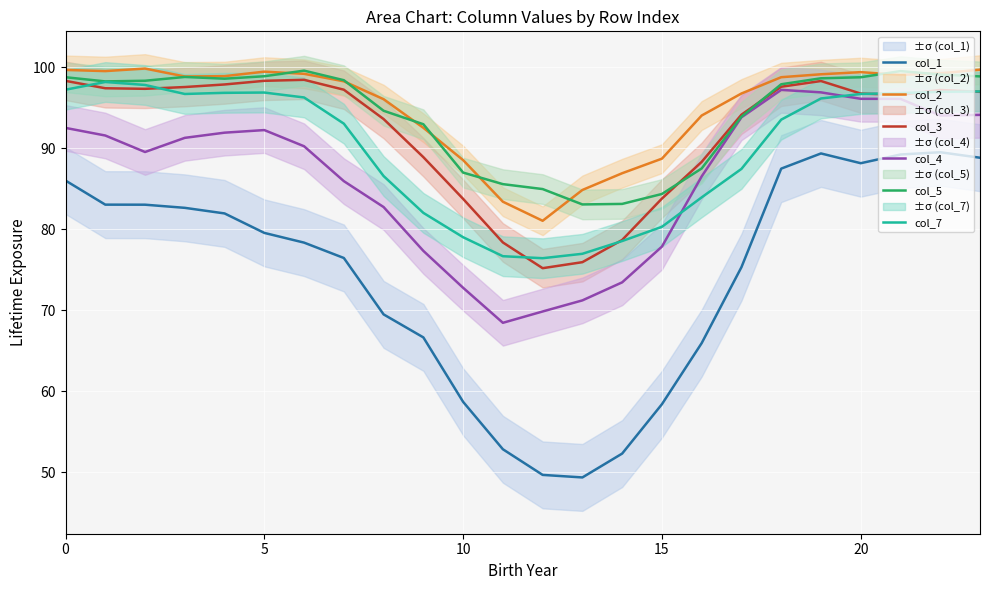

What is the difference between the highest and lowest values at 17?

21.4